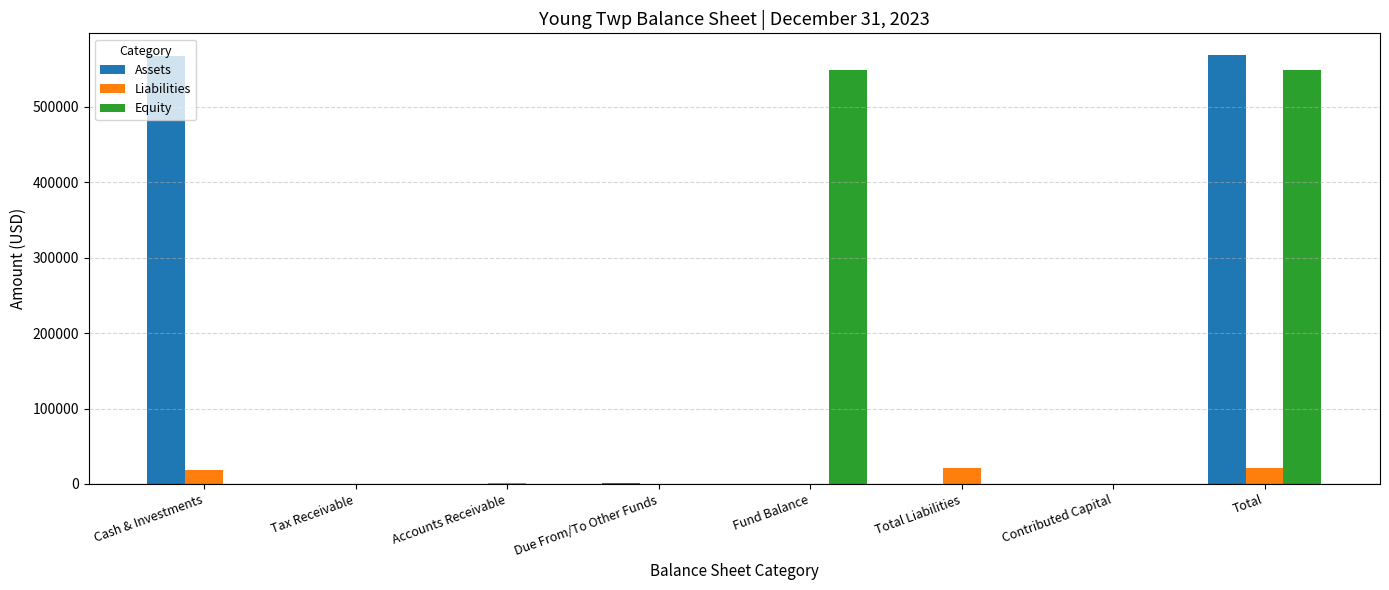

Read the Assets value at Due From/To Other Funds, to the nearest 10.

1750